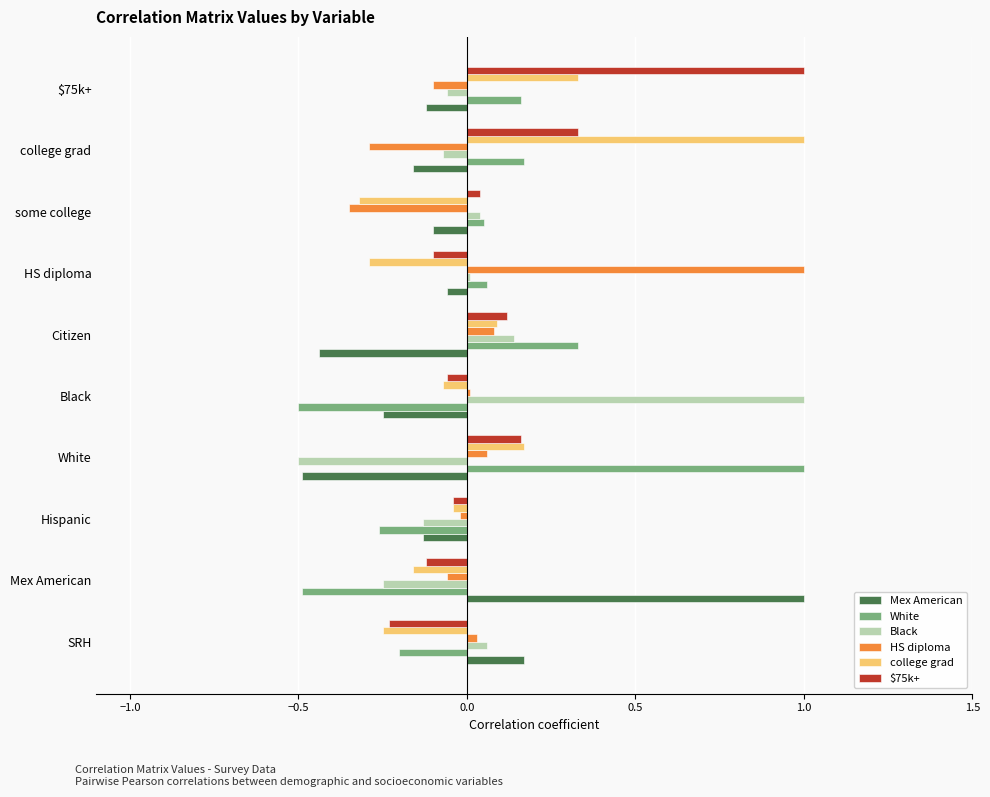

At which label does Mex American reach its peak?

Mex American